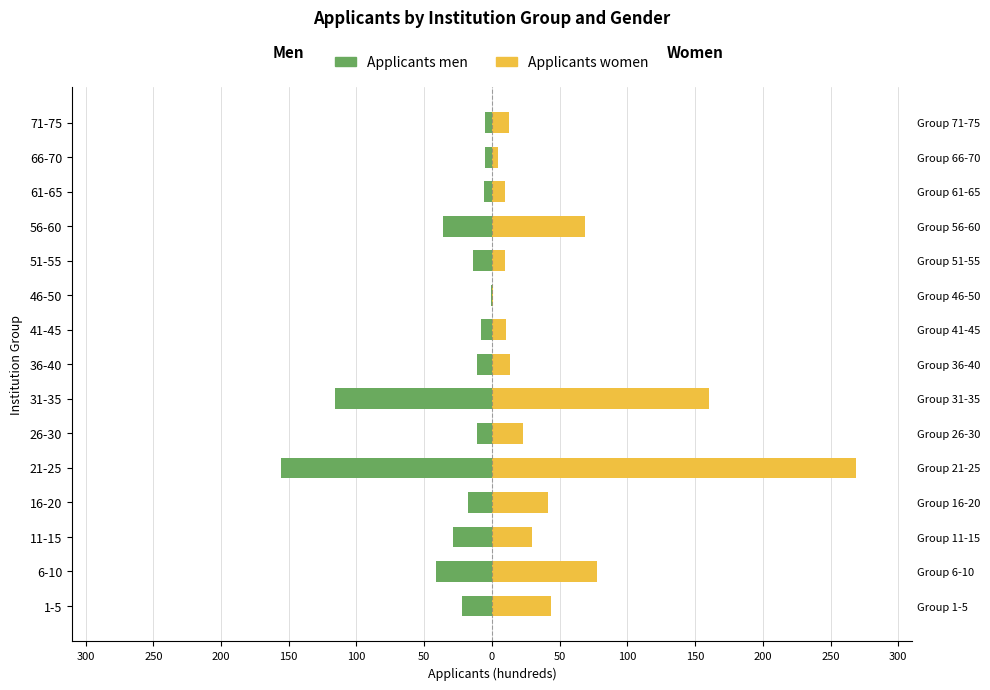

What are all the series names shown in the legend?

Applicants men, Applicants women